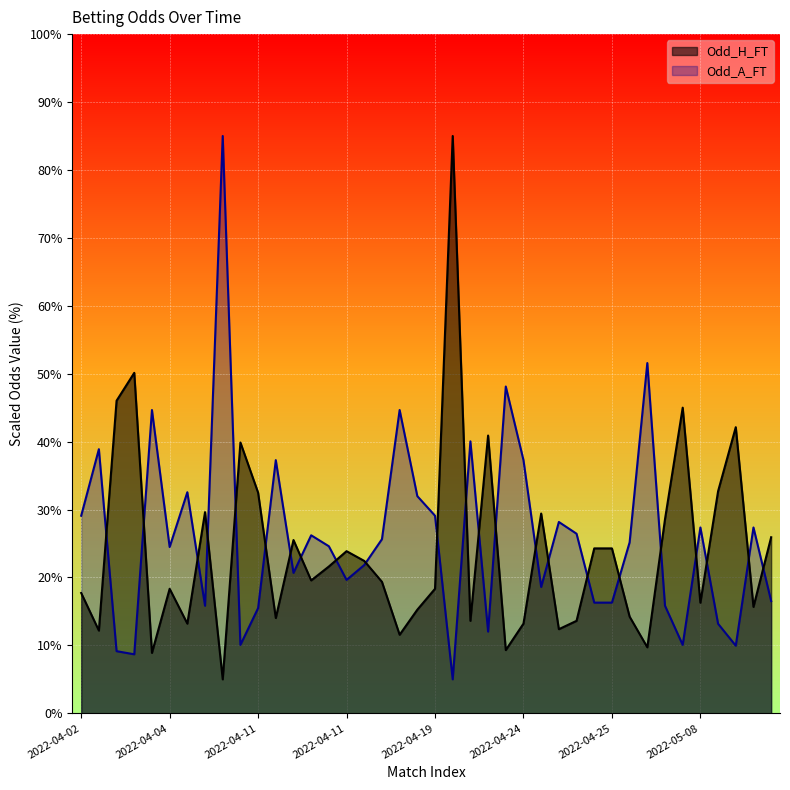

Reading left to right, transcribe all the data shown in this chart.

Odd_H_FT: 17.7	12.2	46.0	50.1	8.9	18.3	13.2	29.6	5.0	39.9	32.5	14.0	25.5	19.6	21.6	23.9	22.4	19.4	11.6	15.3	18.3	85.0	13.6	40.9	9.3	13.2	29.4	12.4	13.6	24.3	24.3	14.2	9.7	28.6	45.0	16.3	32.7	42.1	15.7	25.9
Odd_A_FT: 29.1	38.9	9.1	8.7	44.7	24.5	32.6	15.8	85.0	10.1	15.5	37.3	20.7	26.2	24.6	19.6	21.8	25.6	44.7	32.0	29.1	5.0	40.0	12.0	48.1	37.3	18.6	28.2	26.4	16.3	16.3	25.2	51.6	15.8	10.1	27.4	13.2	10.0	27.4	16.5